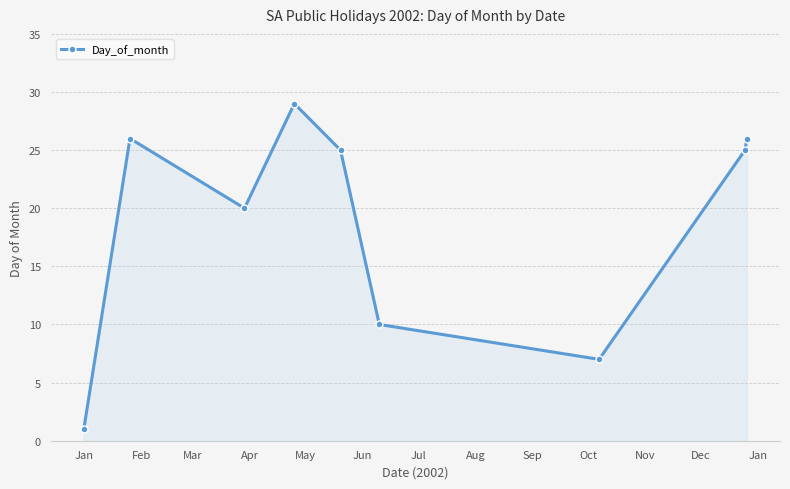

What is the sum of all values?

169